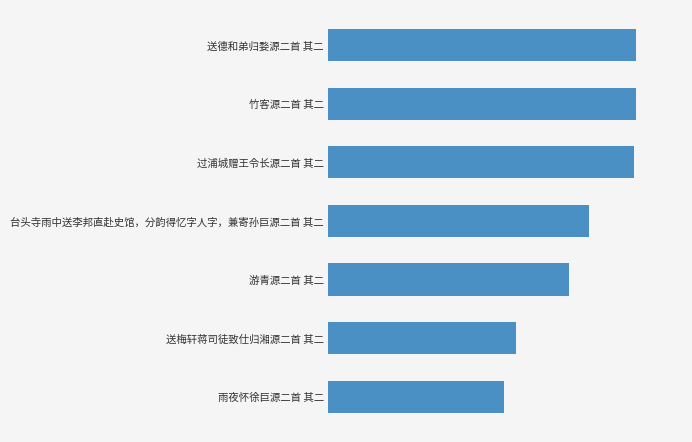

What is the smallest value displayed?

620990